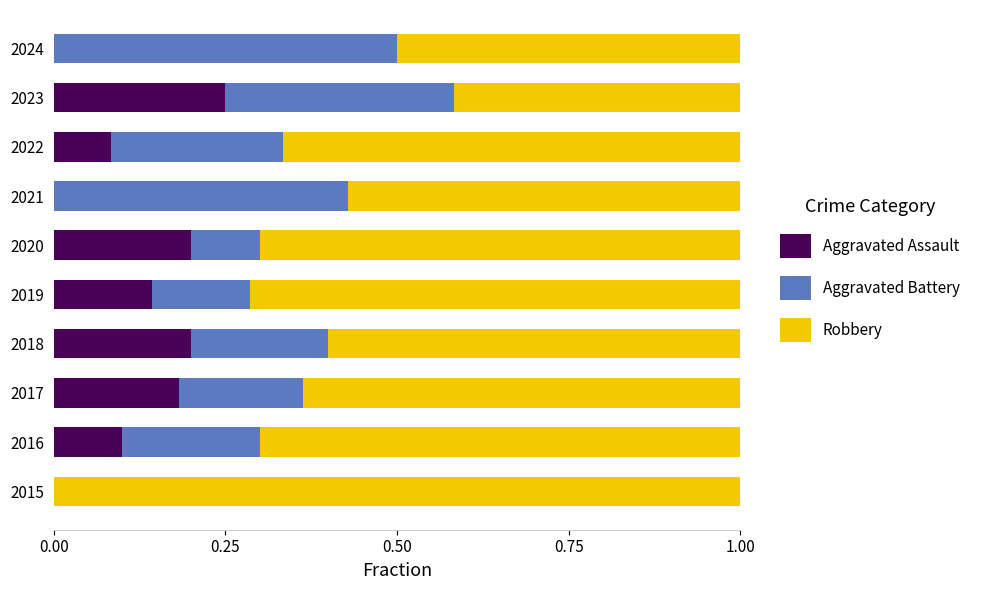

Which category has the highest value in the Aggravated Assault series?

2023